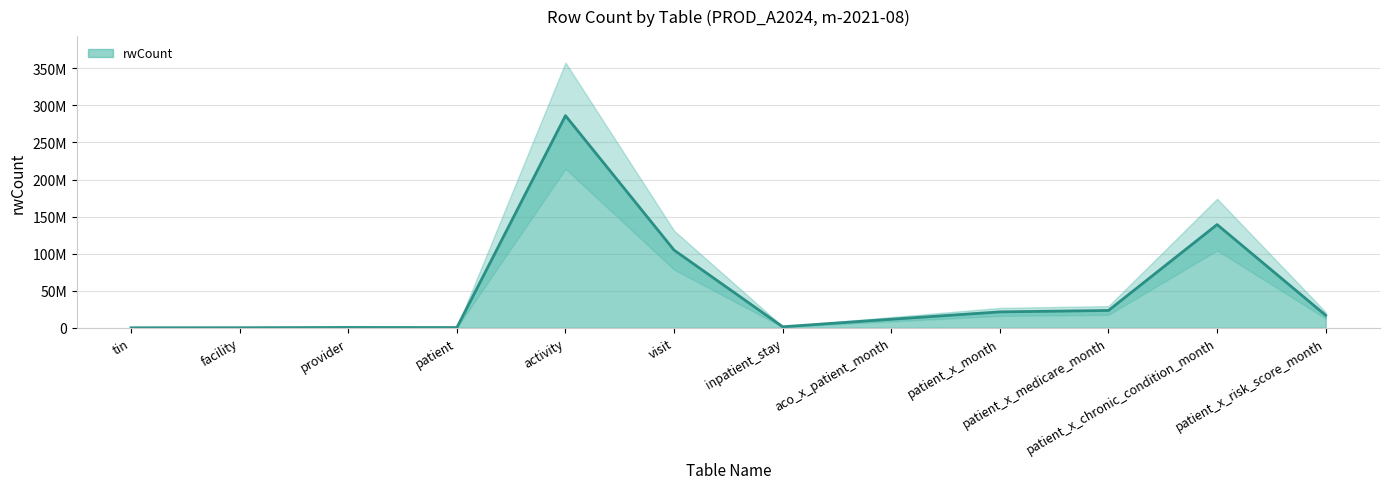

Reading right to left, transcribe all the data shown in this chart.

16910492	139243578	23428695	21512490	11602734	1431852	104792849	286105429	383901	504902	158216	92472